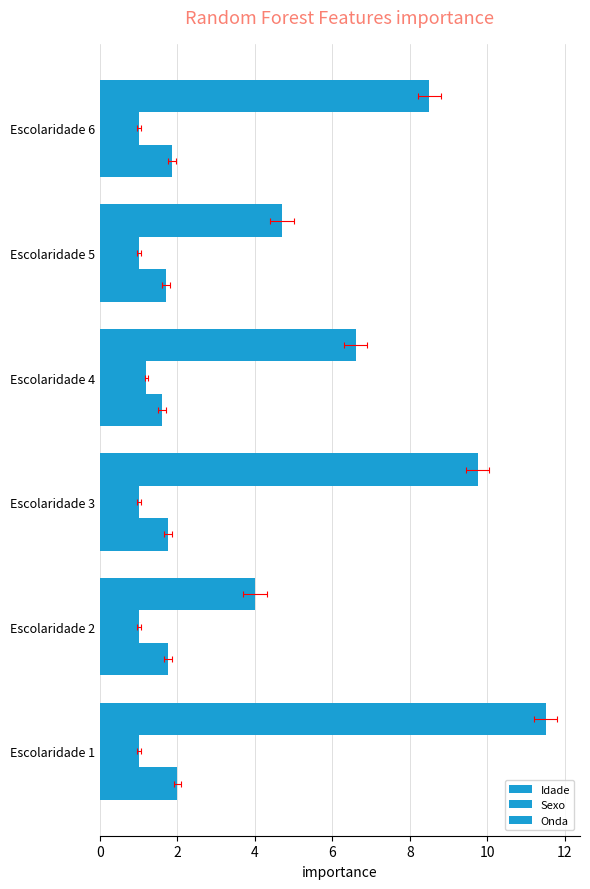

What is the spread (max minus min) of values at Escolaridade 1?

10.5